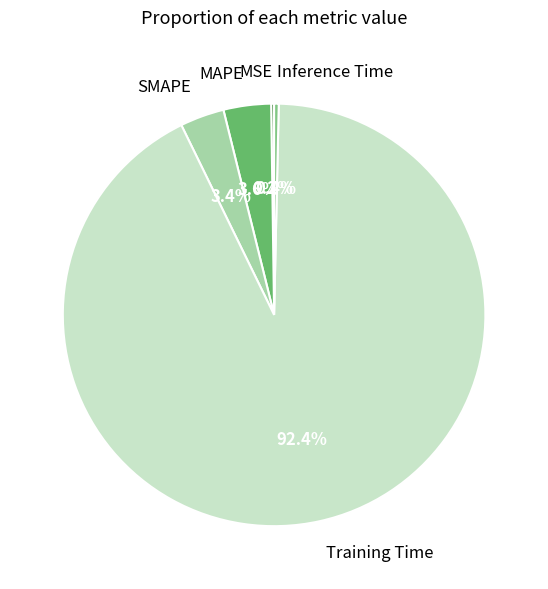

Is the sum of MAPE and Inference Time greater than half?

No